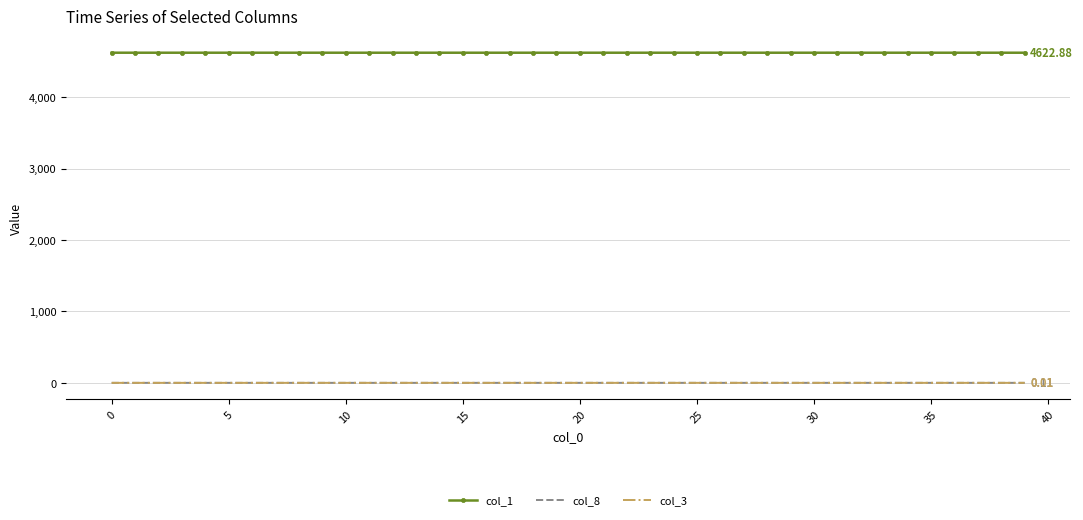

What is the minimum value for col_1?

4622.9